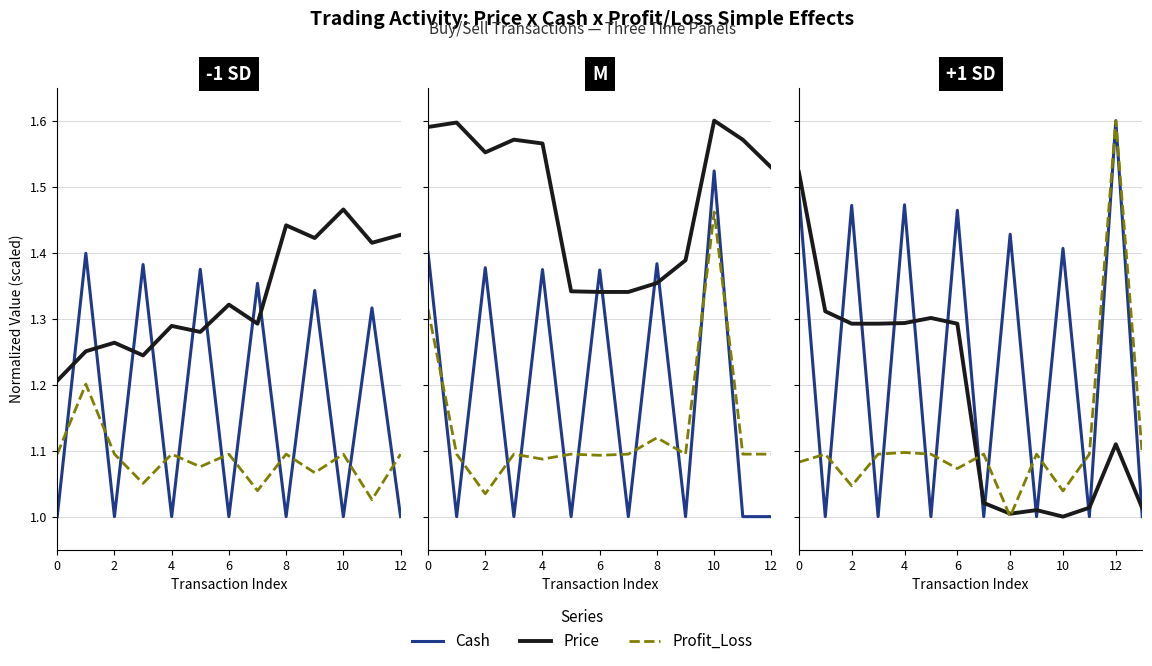

Where is the first local minimum for Cash?

2